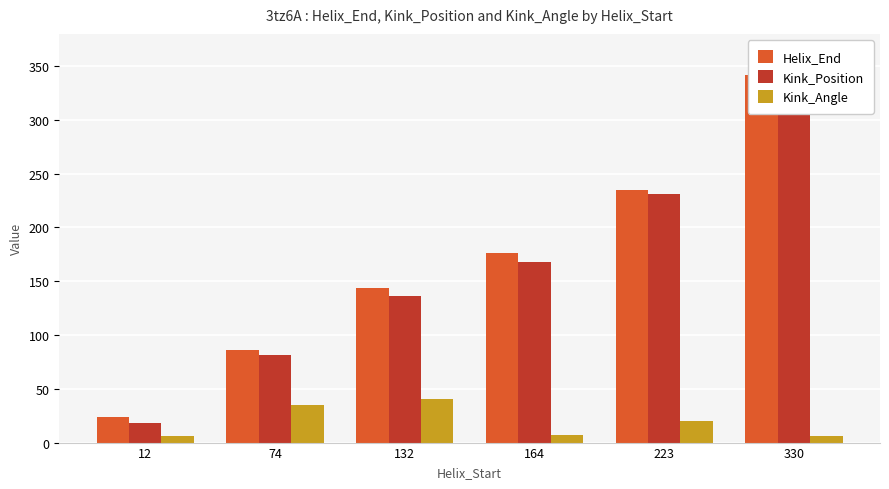

How many Helix_End values are between 86 and 235?

4